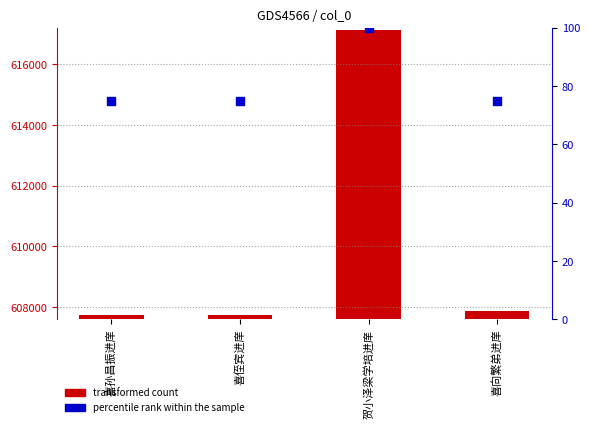

Which series contains the highest Y value?

transformed count